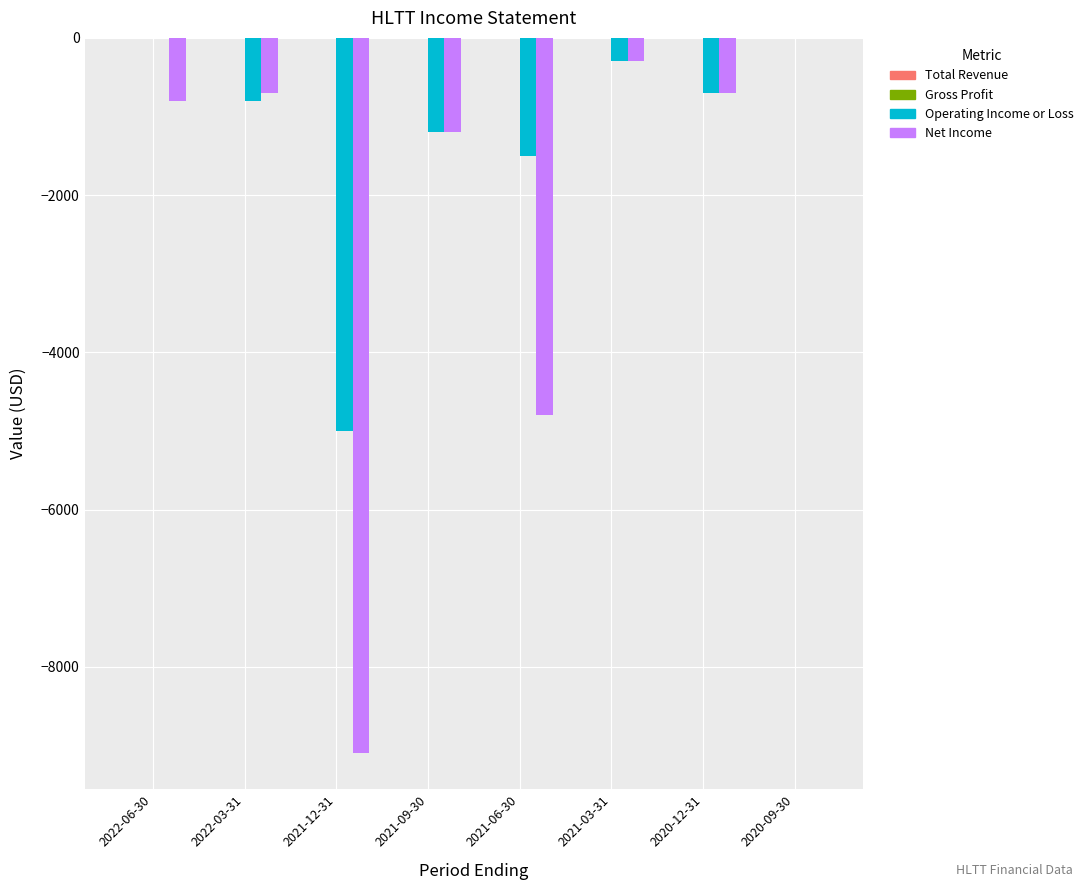

Reading right to left, transcribe all the data shown in this chart.

Operating Income or Loss: 2020-09-30=0	2020-12-31=-700	2021-03-31=-300	2021-06-30=-1500	2021-09-30=-1200	2021-12-31=-5000	2022-03-31=-800	2022-06-30=0
Net Income: 2020-09-30=0	2020-12-31=-700	2021-03-31=-300	2021-06-30=-4800	2021-09-30=-1200	2021-12-31=-9100	2022-03-31=-700	2022-06-30=-800